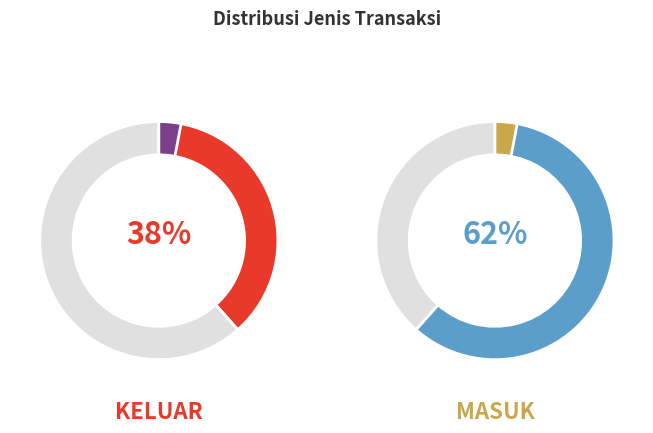

Rank the categories by value from lowest to highest.

Keluar, Masuk